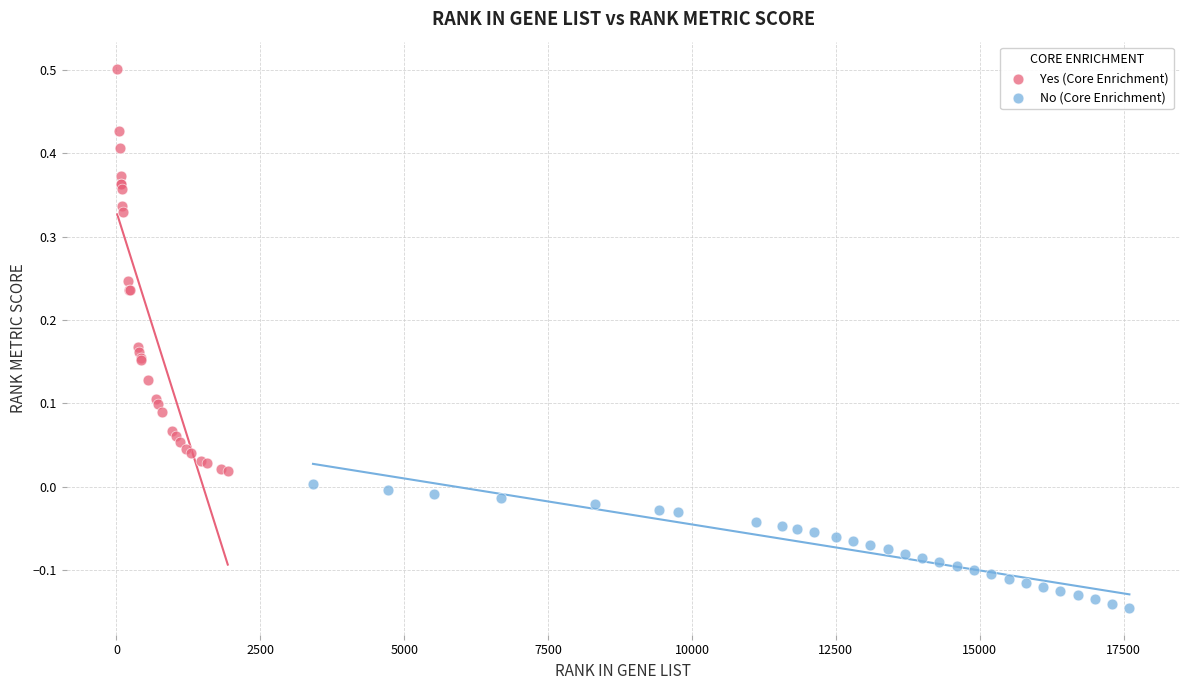

Which series reaches the minimum Y coordinate?

No (Core Enrichment)